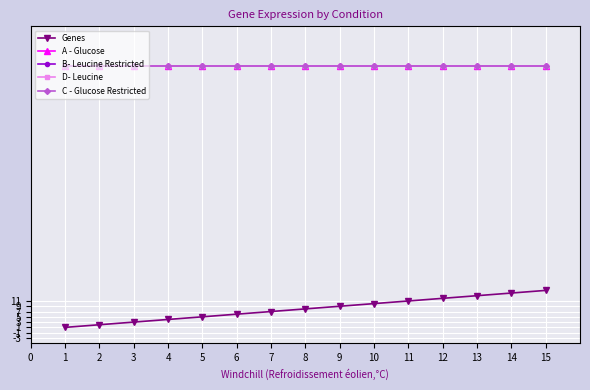

True or false: Genes and A - Glucose cross at least once.

False